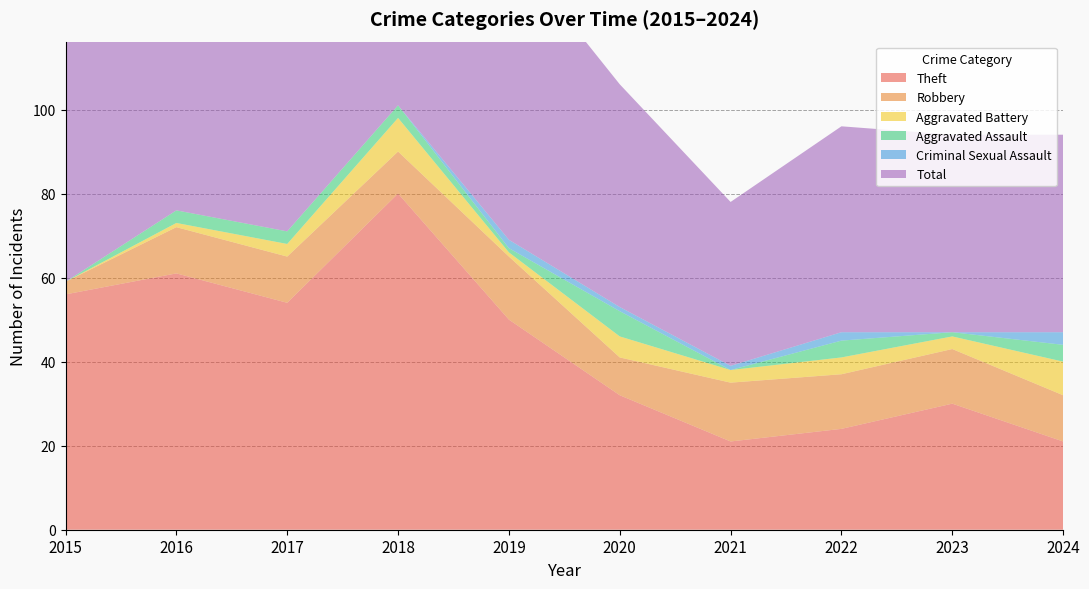

Reading left to right, what are all the values shown in this chart?

Theft: 2015=56	2016=61	2017=54	2018=80	2019=50	2020=32	2021=21	2022=24	2023=30	2024=21
Robbery: 2015=3	2016=11	2017=11	2018=10	2019=15	2020=9	2021=14	2022=13	2023=13	2024=11
Aggravated Assault: 2015=0	2016=3	2017=3	2018=3	2019=1	2020=6	2021=0	2022=4	2023=1	2024=4
Aggravated Battery: 2015=0	2016=1	2017=3	2018=8	2019=1	2020=5	2021=3	2022=4	2023=3	2024=8
Criminal Sexual Assault: 2015=0	2016=0	2017=0	2018=0	2019=2	2020=1	2021=1	2022=2	2023=0	2024=3
Total: 2015=59	2016=76	2017=71	2018=101	2019=70	2020=53	2021=39	2022=49	2023=47	2024=47